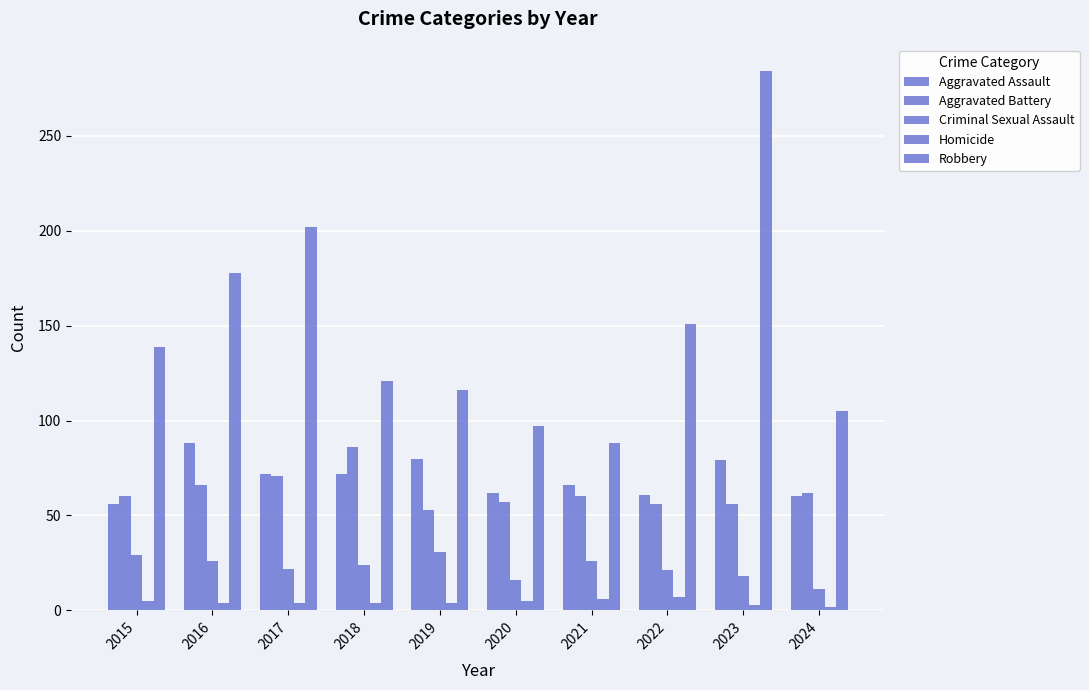

How many distinct data groups are displayed?

5